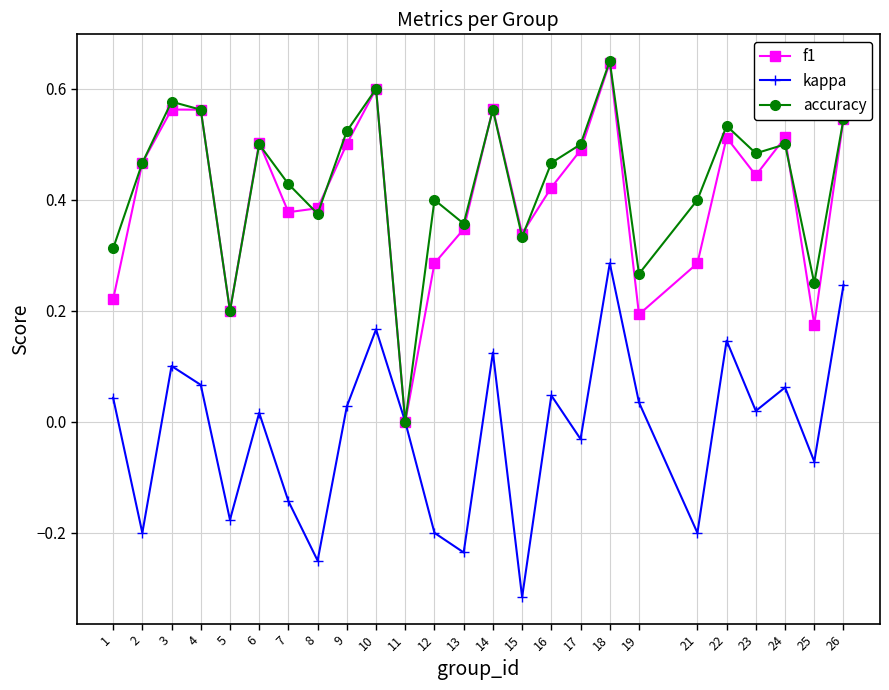

Which label corresponds to the largest value in the chart?

18